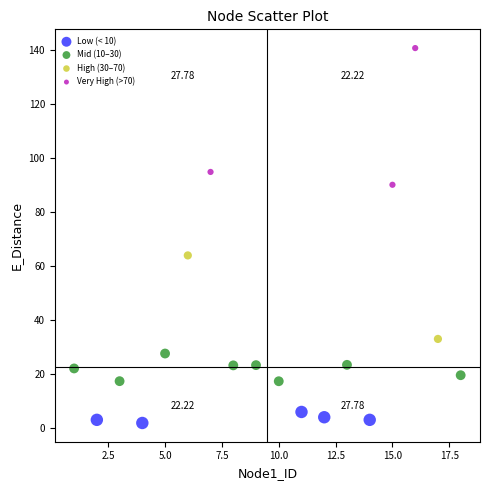

What are all the series names shown in the legend?

Low (< 10), Mid (10–30), High (30–70), Very High (>70)